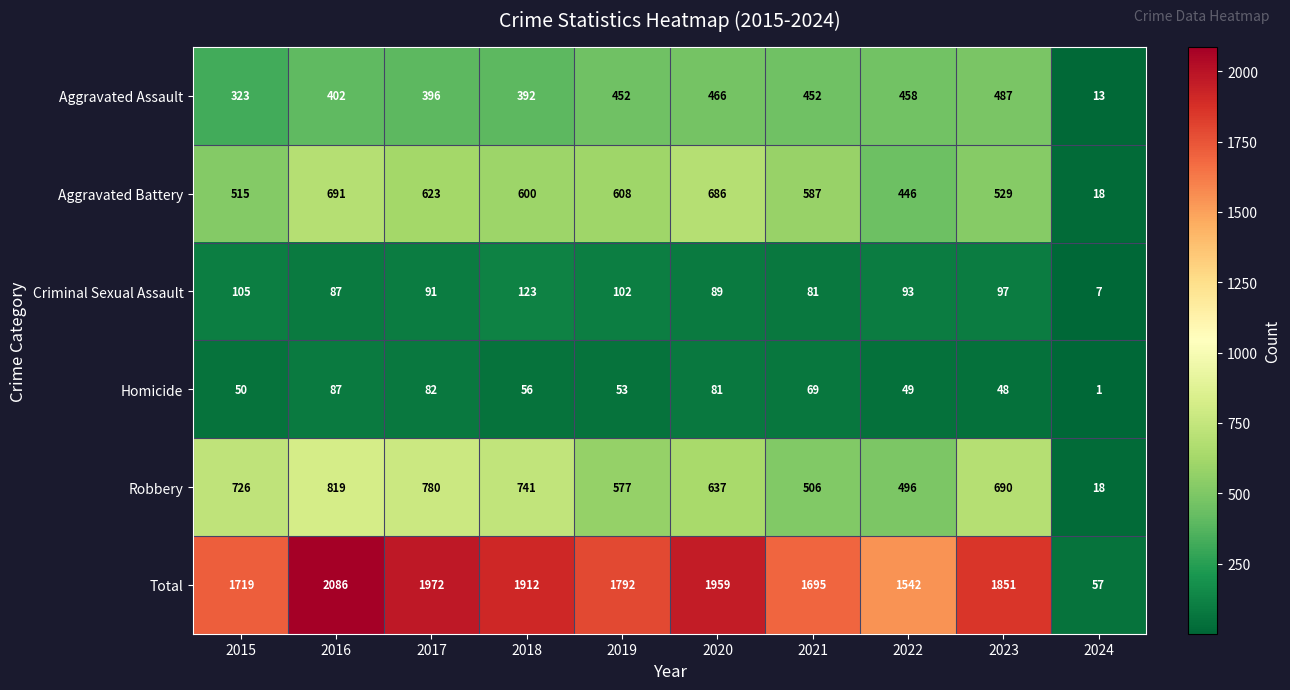

How many categories are shown in the chart?

10